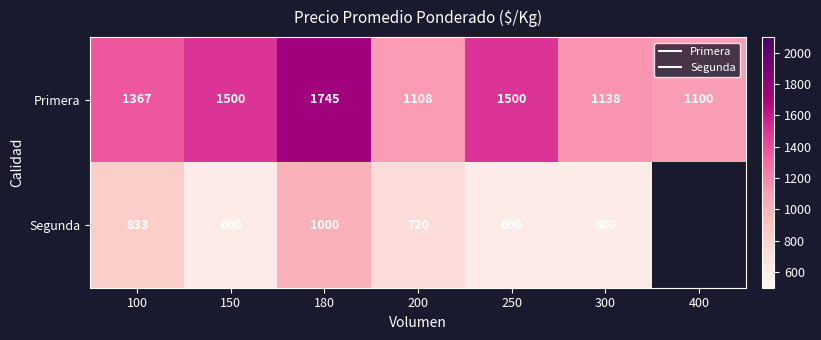

Which category has the highest value across all series?

180